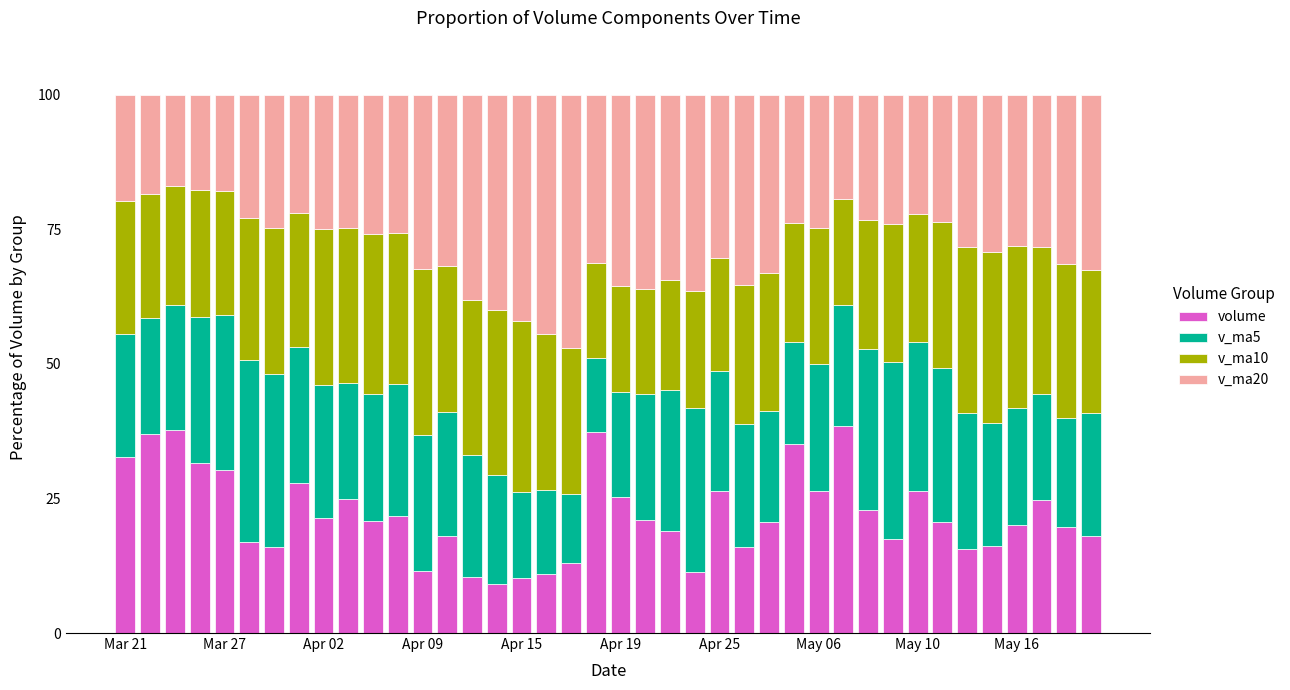

What is the lowest value of the volume series?

9.0